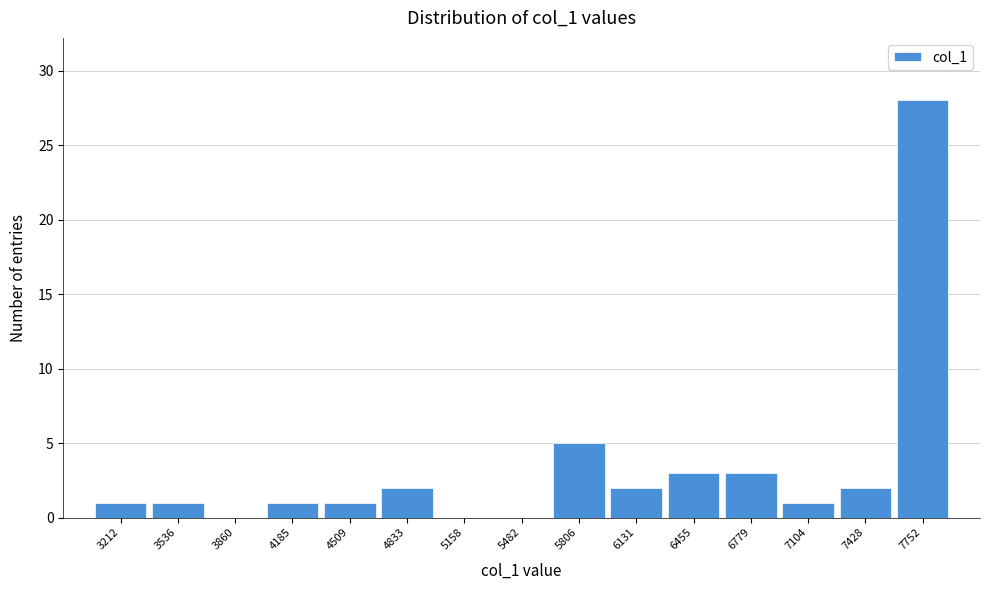

Reading left to right, list every bar in this chart as the range it spans on the x-axis followed by its height. Neither the bar edges nor the heights are printed on the chart, so give them approximately, as read against the axes.

3050 to 3350: 1
3350 to 3700: 1
3700 to 4000: 0
4000 to 4350: 1
4350 to 4650: 1
4650 to 5000: 2
5000 to 5300: 0
5300 to 5650: 0
5650 to 5950: 5
5950 to 6300: 2
6300 to 6600: 3
6600 to 6950: 3
6950 to 7250: 1
7250 to 7600: 2
7600 to 7900: 28